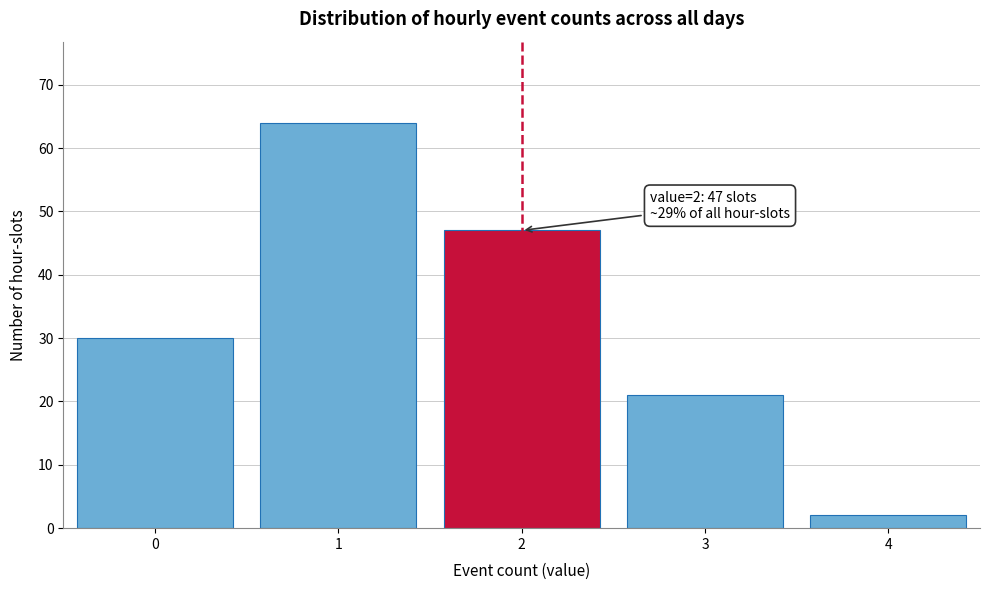

Reading left to right, transcribe all the data shown in this chart.

30	64	47	21	2